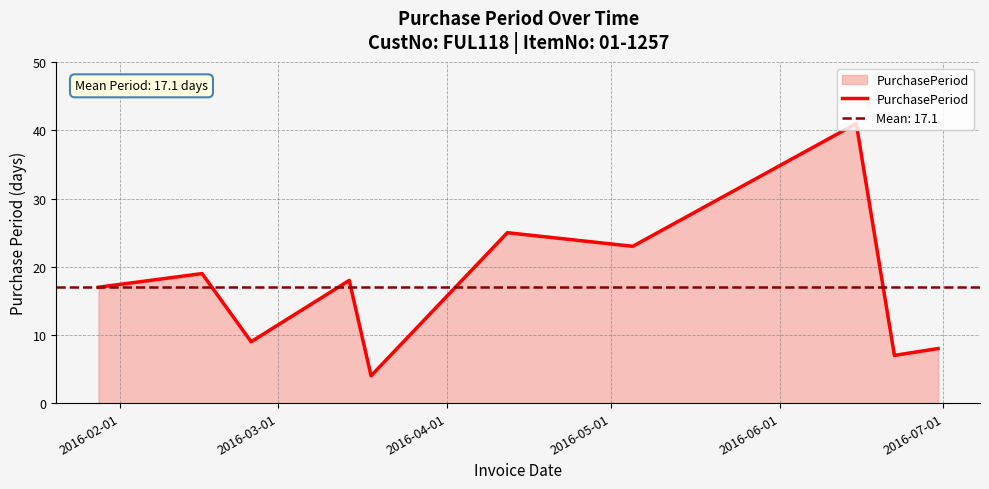

How many values exceed 18?

4